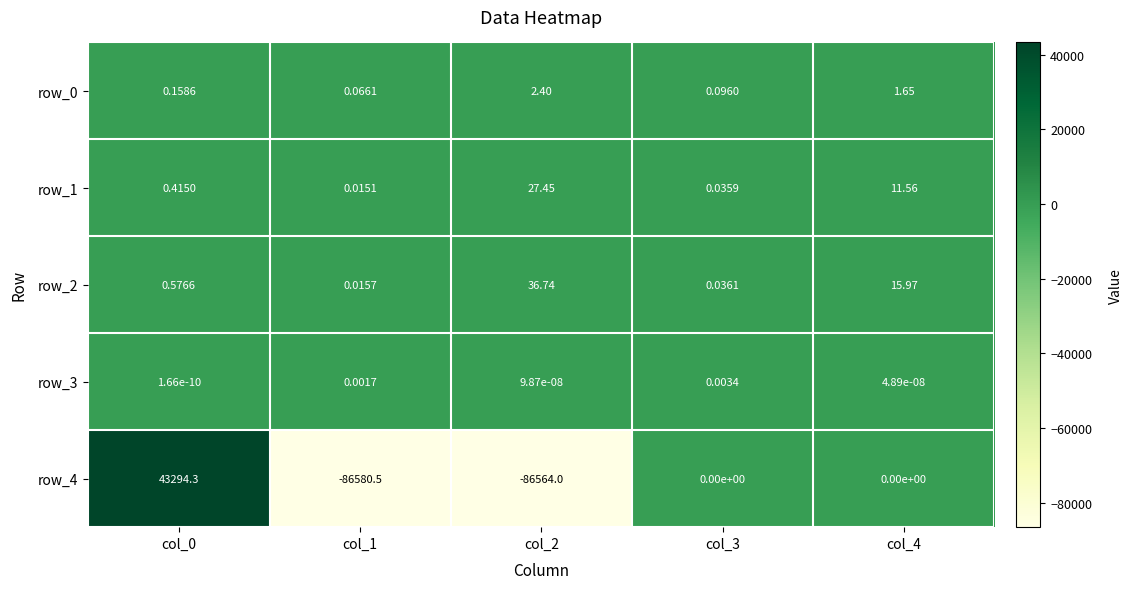

Is the value of row_0 at col_4 greater than the value of row_4 at col_2?

Yes